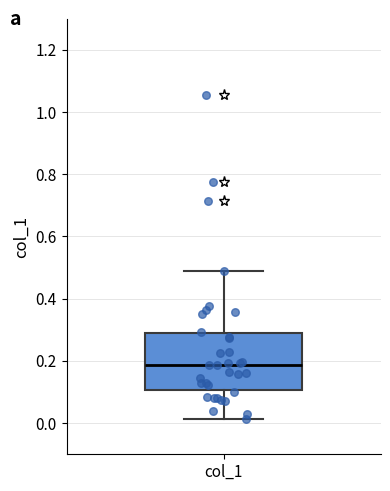

Where is the lower edge of the box for col_1 on the y-axis? The values are not printed on the chart, so give them approximately, as read against the axis.

0.10